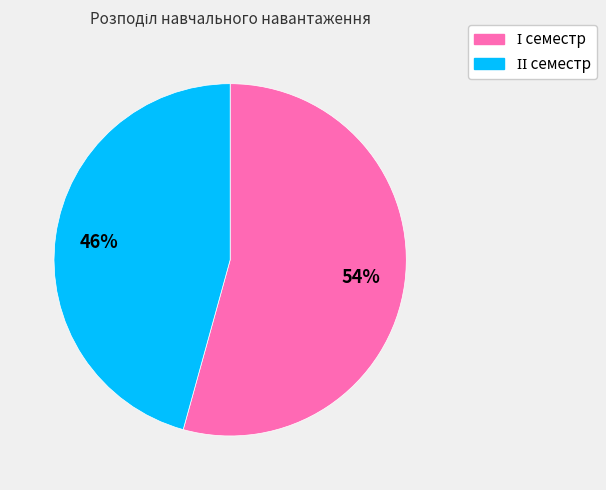

To the nearest percent, what is the average slice percentage?

50%